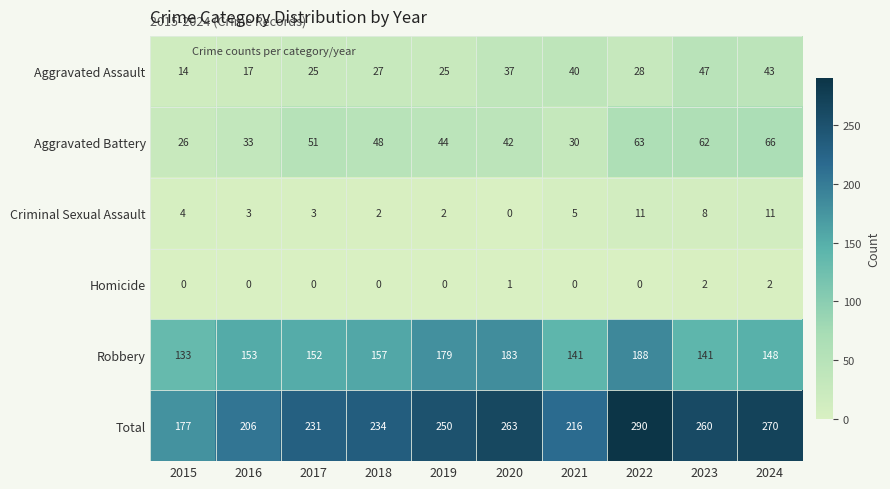

Count the number of data series in this chart.

6